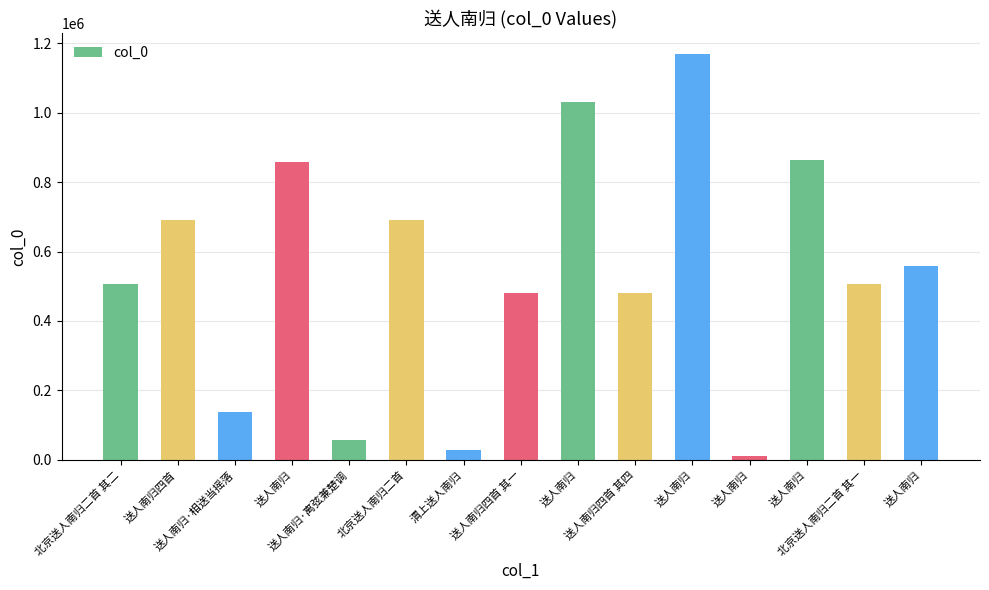

What is the difference between the maximum and minimum values?

1158797